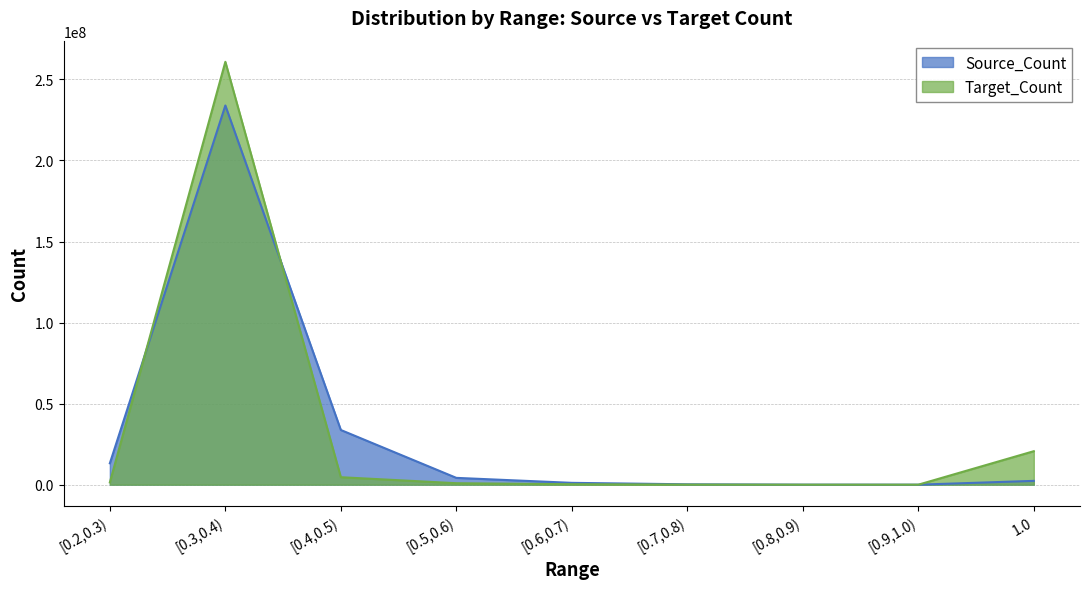

What is the greatest value displayed?

260851125